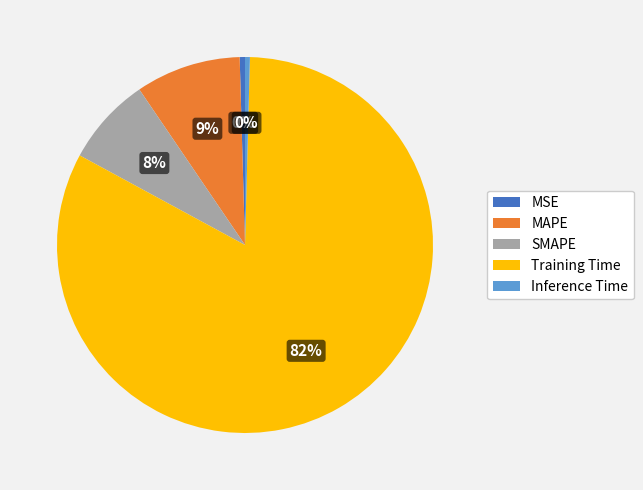

Which category has the biggest portion of the pie?

Training Time